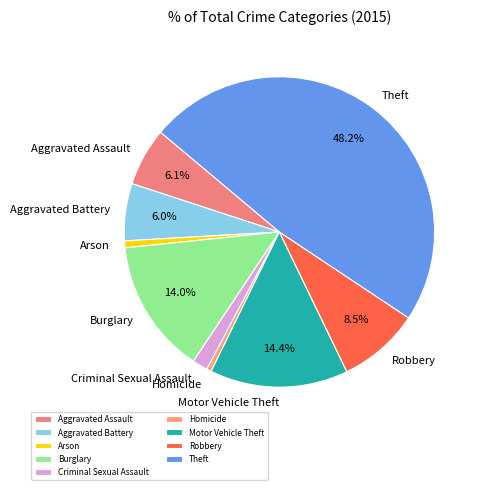

How many slices are in this pie chart?

9